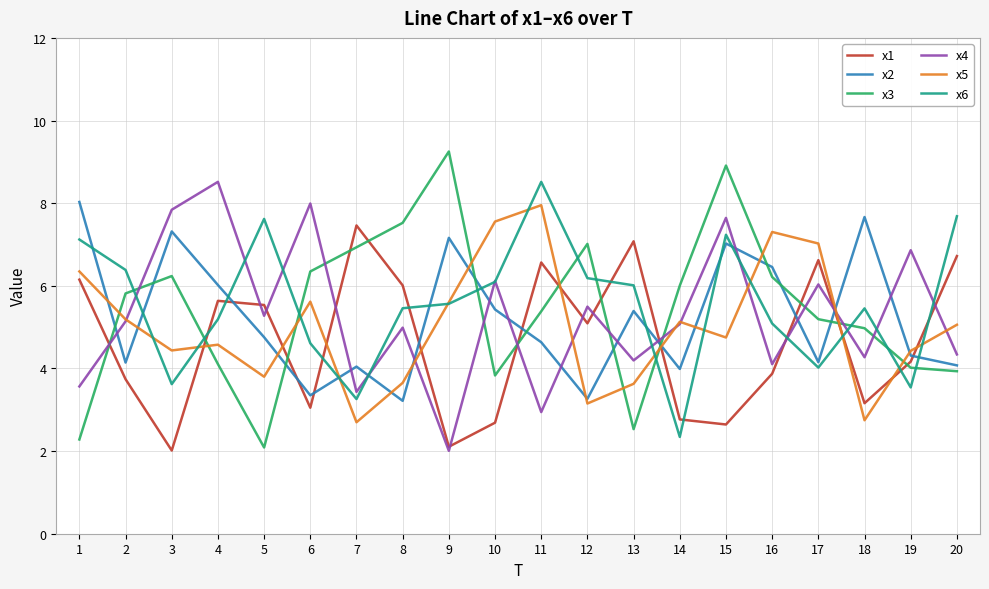

Is this an area chart (filled region under the line)?

No